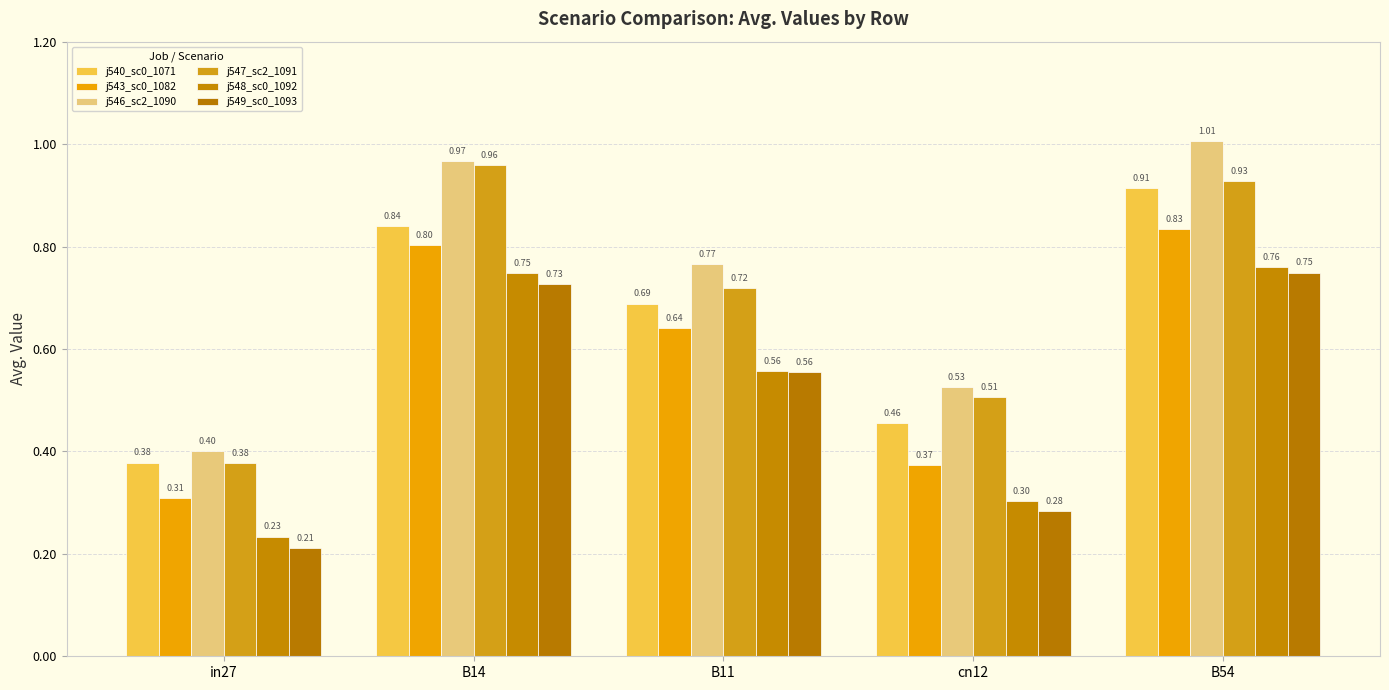

Does the chart contain stacked bars?

No